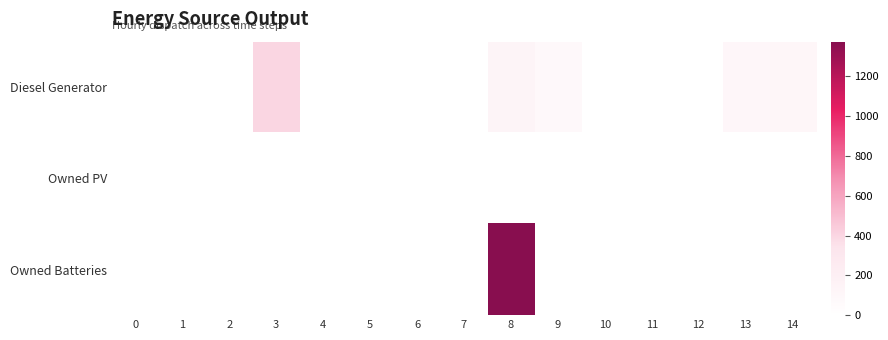

What is the difference between the highest and lowest values at 14?

113.0